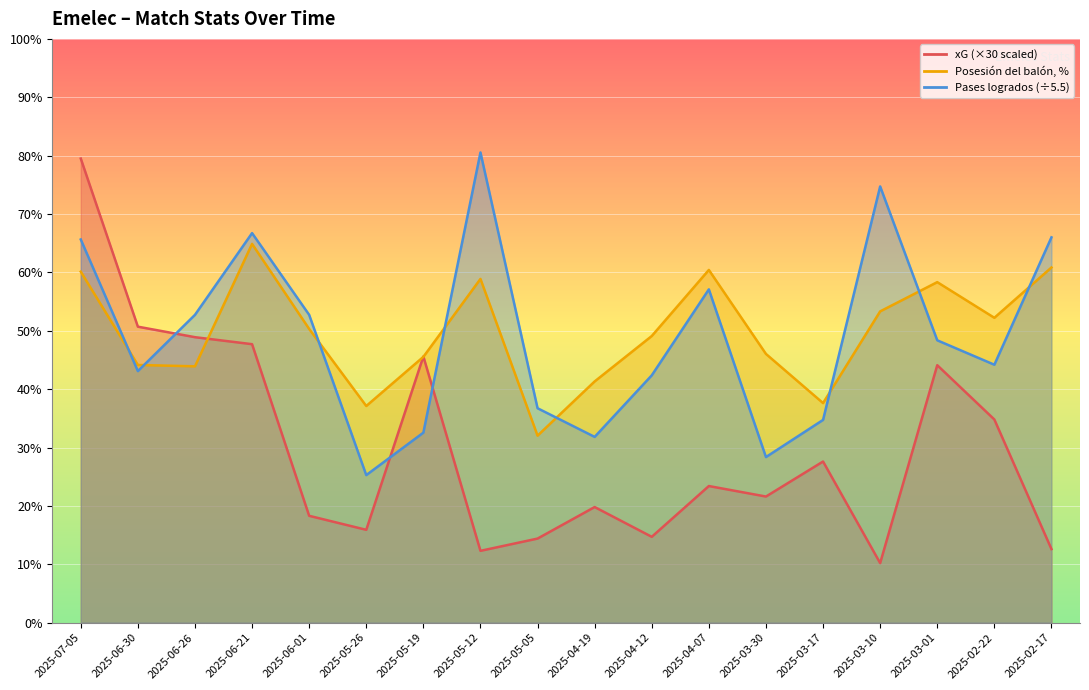

At which category does xG reach its first local peak?

2025-05-19